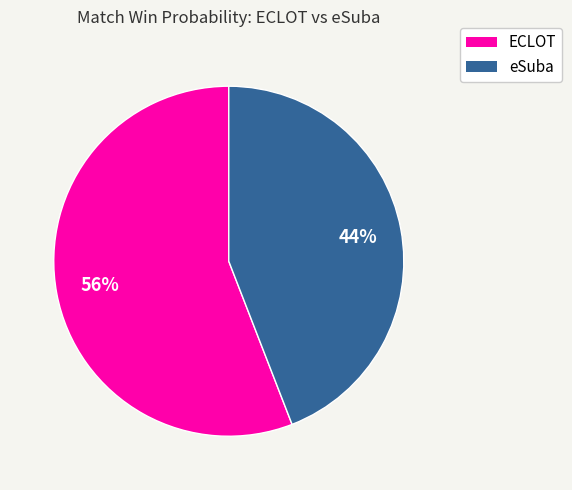

To the nearest percent, what is the average slice percentage?

50%